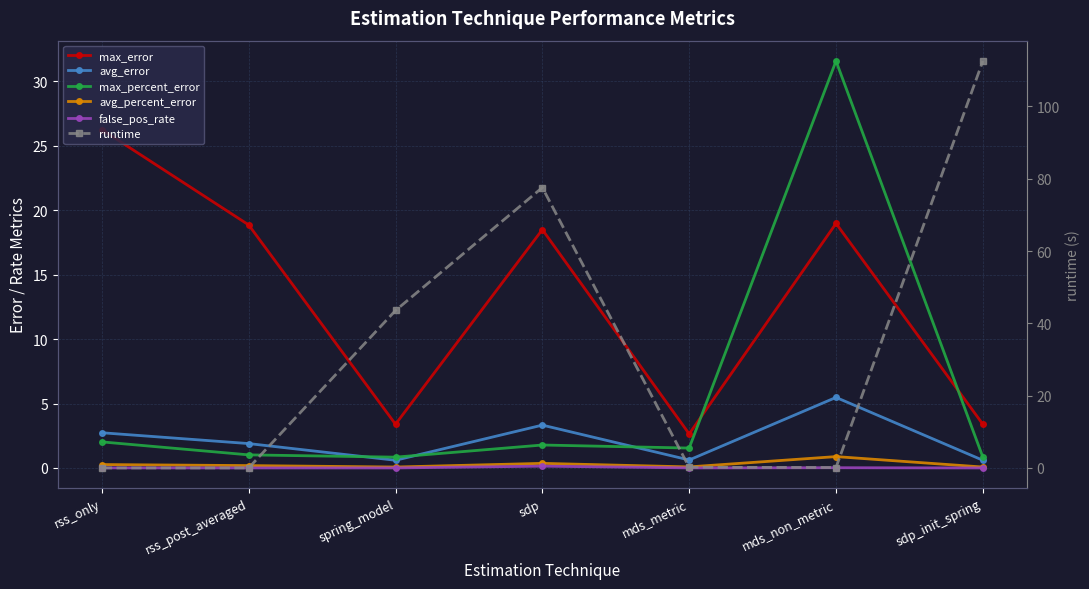

Is this an area chart (filled region under the line)?

No